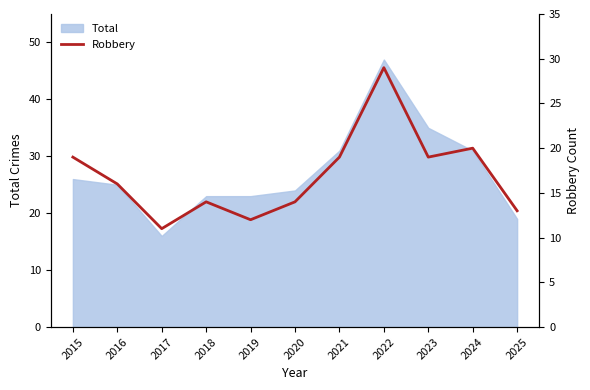

At which label does Total reach its minimum?

2017